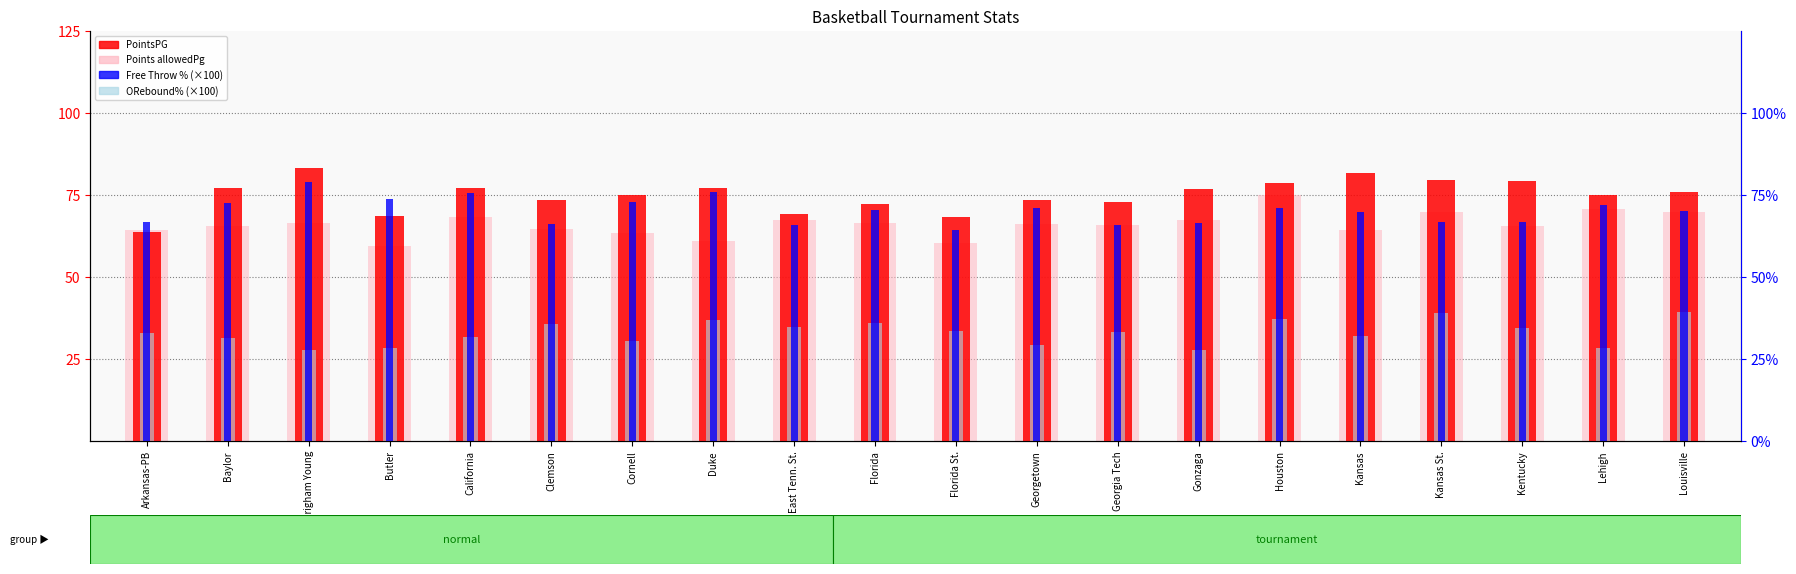

Is the value of ORebound% (×100) at East Tenn. St. greater than the value of Points allowedPg at California?

No